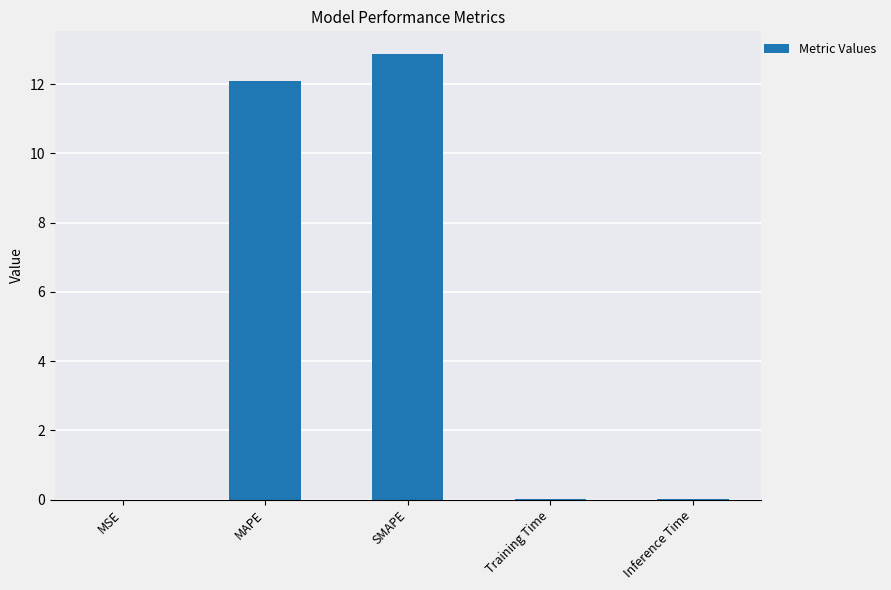

What is the maximum value shown in the chart?

12.9